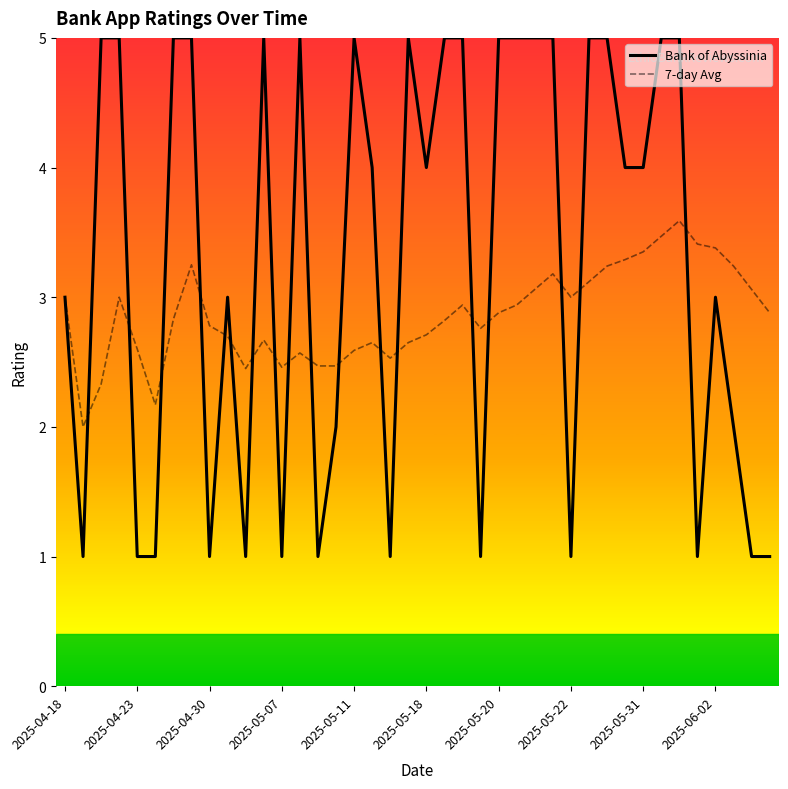

Which series has the largest range (max minus min)?

Bank of Abyssinia